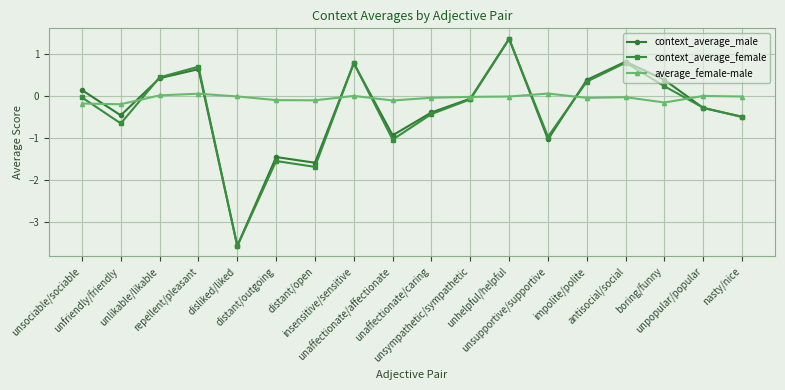

Which series has the largest range (max minus min)?

context_average_male